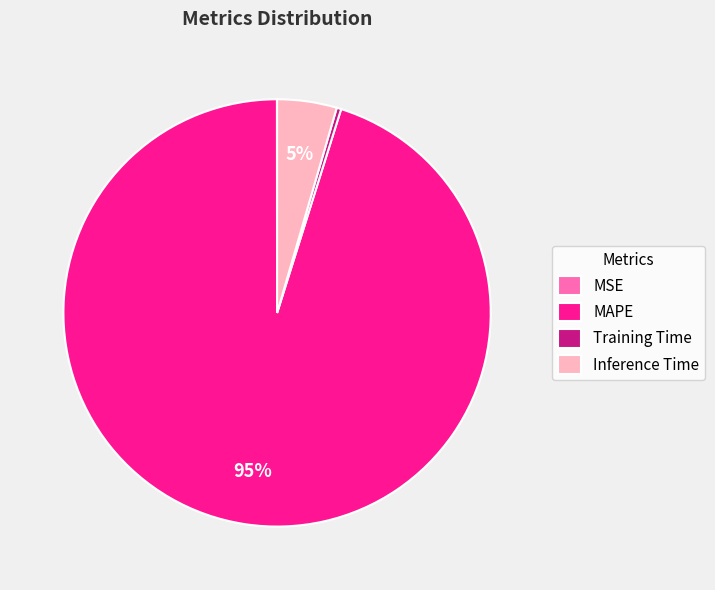

True or false: Training Time accounts for 0% of the total.

True